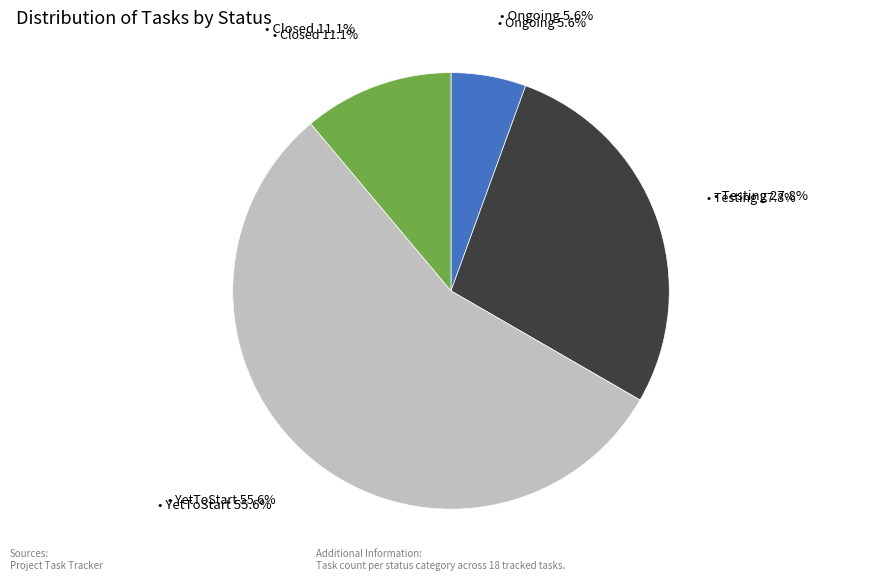

To the nearest percent, what is the difference between the largest and smallest slice percentages?

50%